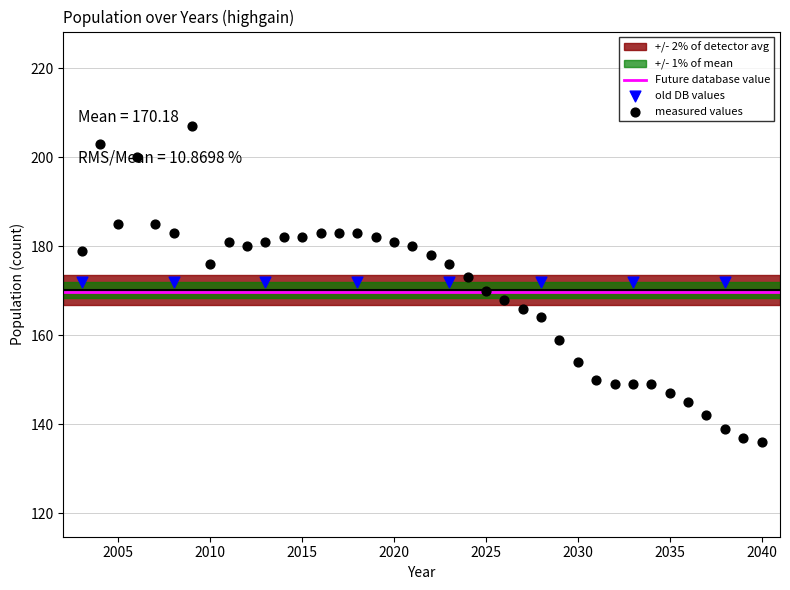

What is the change in value from 2004 to 2031?

-53